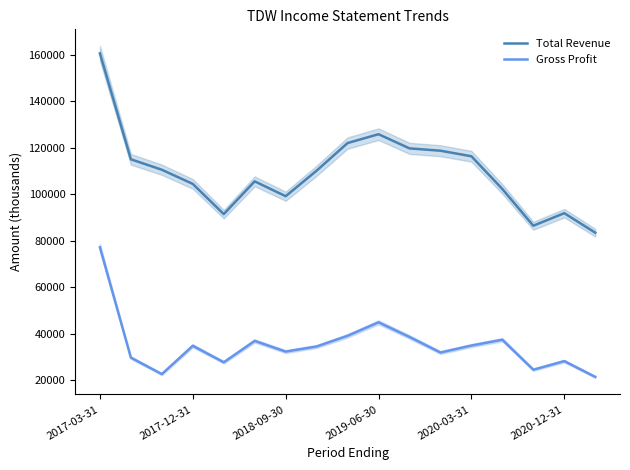

Which series has the largest range (max minus min)?

Total Revenue